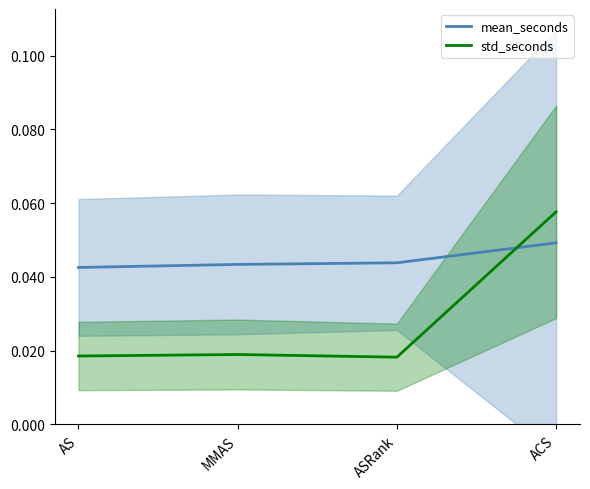

Which has a higher value, ACS or AS?

ACS